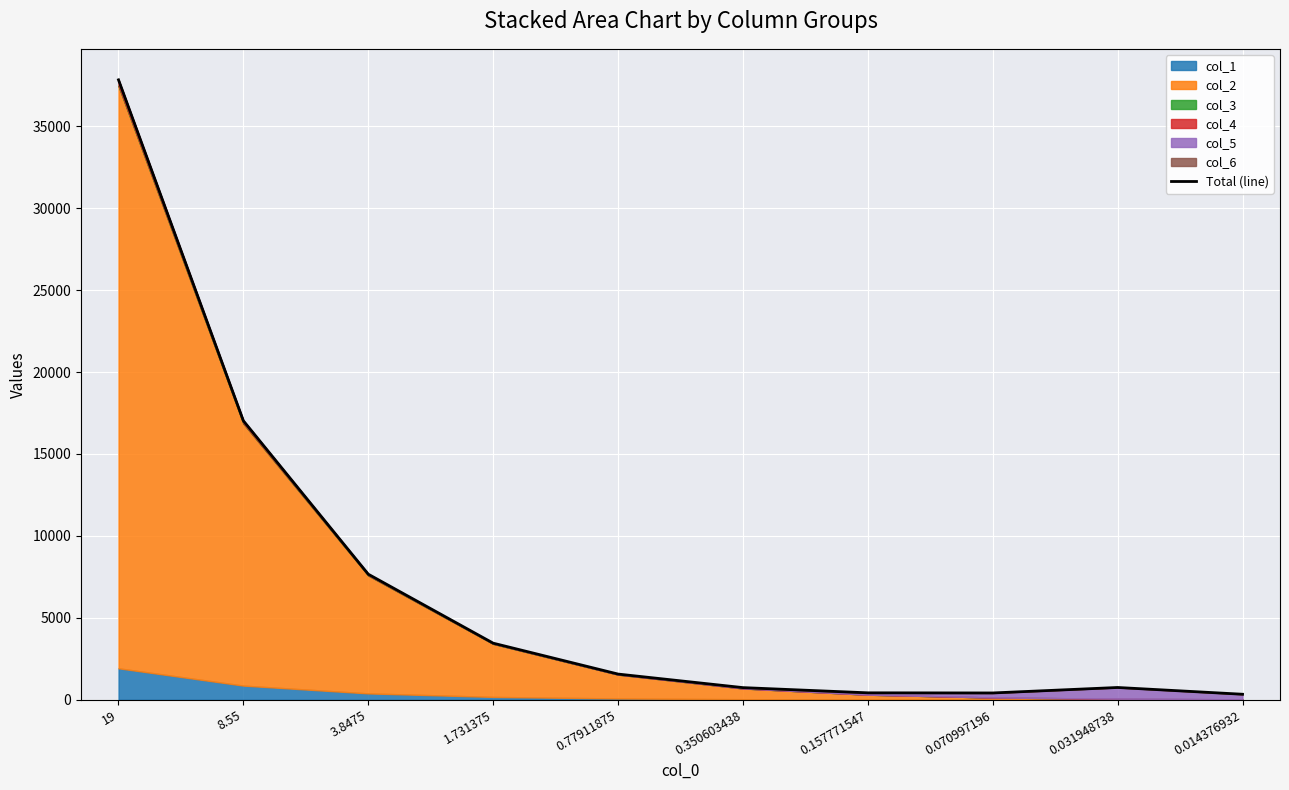

What is the change in value from 3.8475 to 0.157771547?

-7239.3